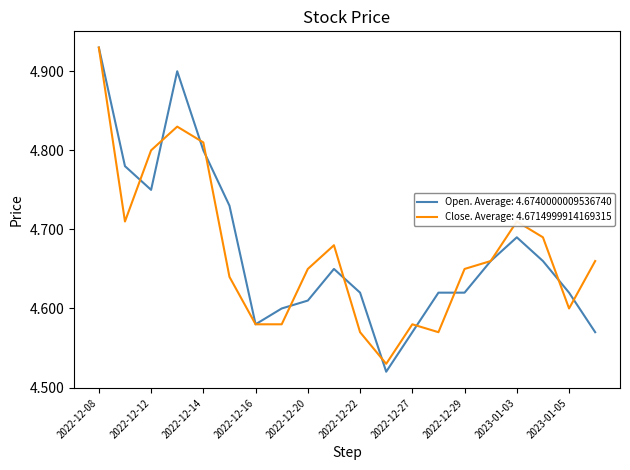

Which series has the largest range (max minus min)?

Open. Average: 4.6740000009536740